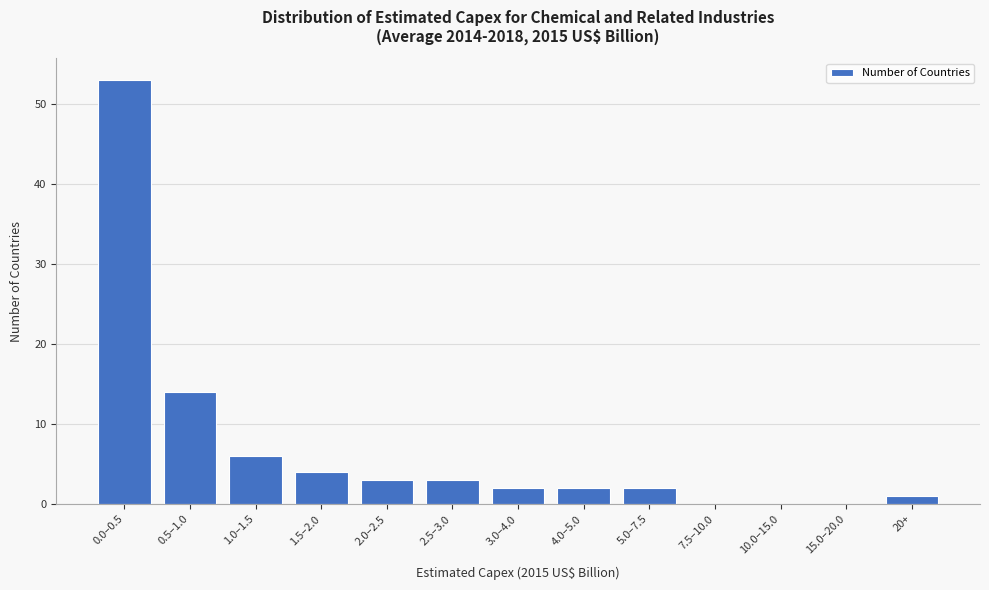

Reading left to right, transcribe all the data shown in this chart.

0.0–0.5=53	0.5–1.0=14	1.0–1.5=6	1.5–2.0=4	2.0–2.5=3	2.5–3.0=3	3.0–4.0=2	4.0–5.0=2	5.0–7.5=2	7.5–10.0=0	10.0–15.0=0	15.0–20.0=0	20+=1